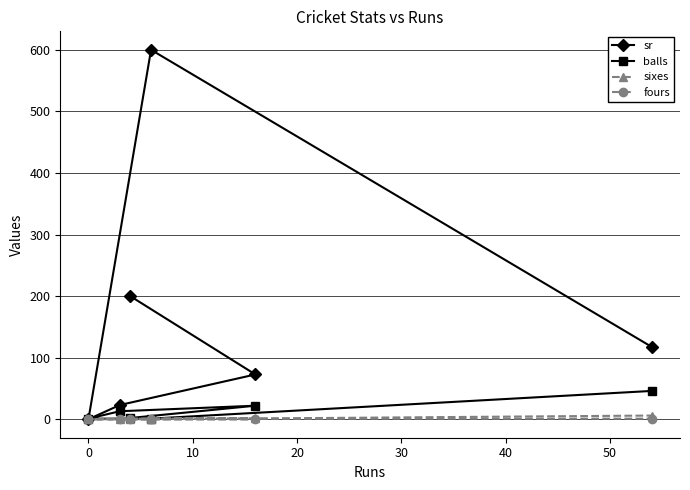

Which series has the widest spread of values?

sr